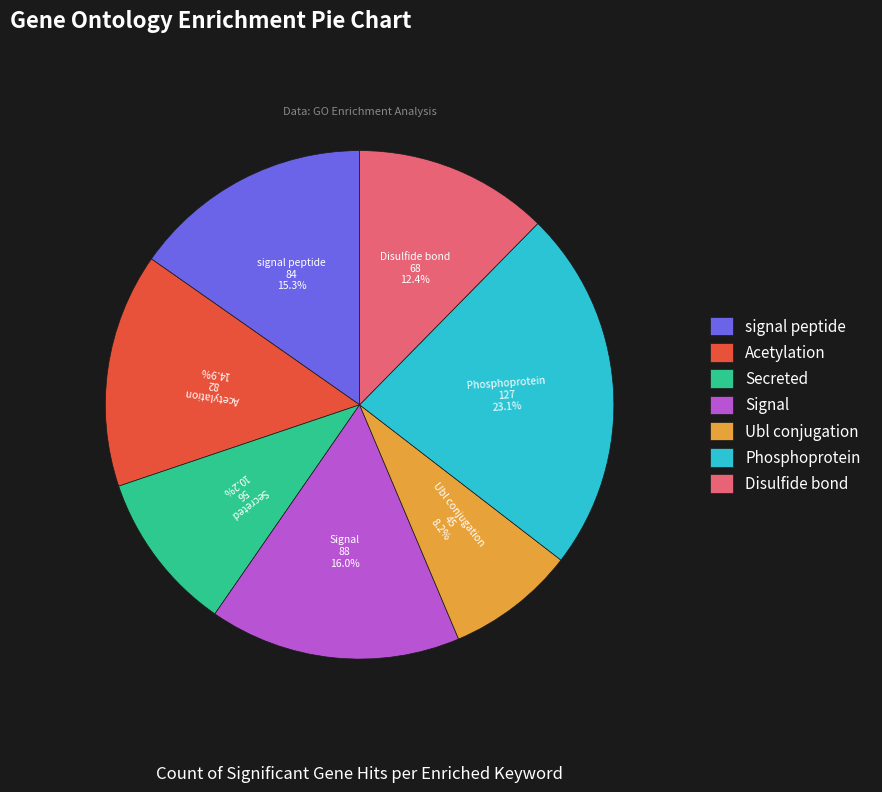

Which category has the smallest portion of the pie?

Ubl conjugation